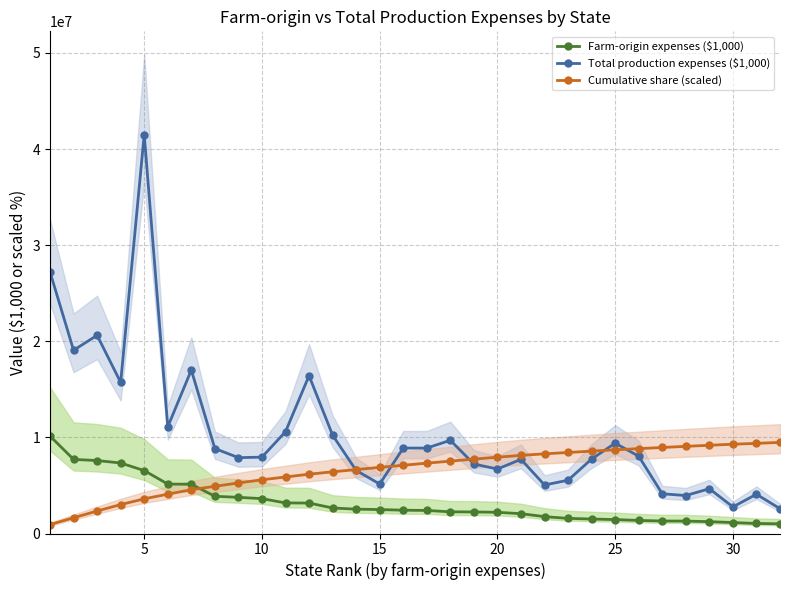

True or false: Total production expenses ($1,000) has more than 2 interior local peaks.

True